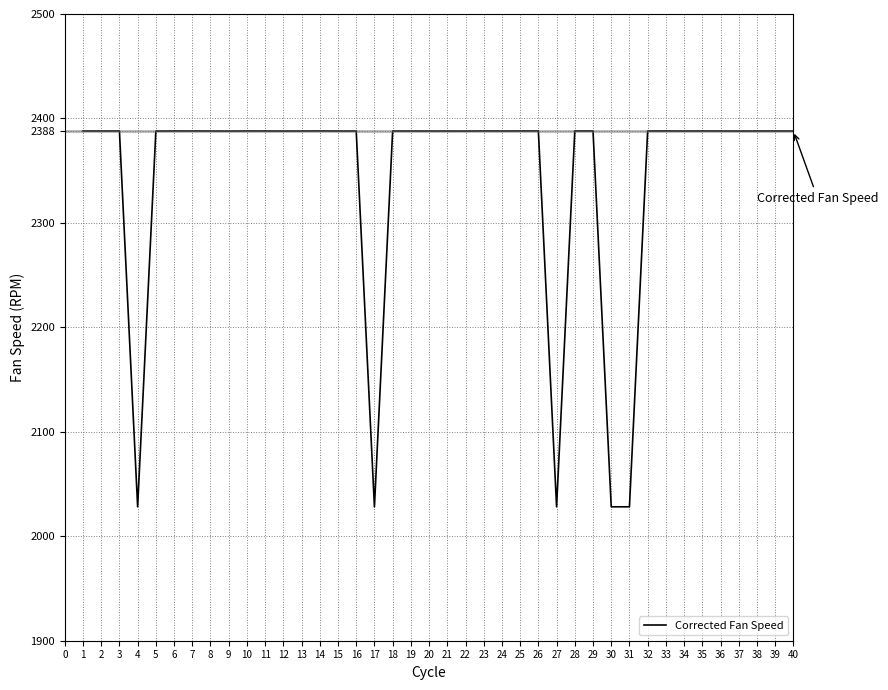

The chart shows a value of 2388.0 at 40. True or false?

True